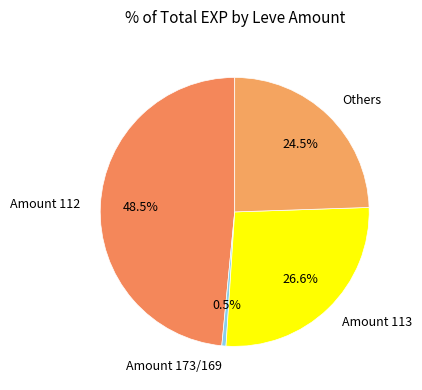

Which slice is the largest?

Amount 112